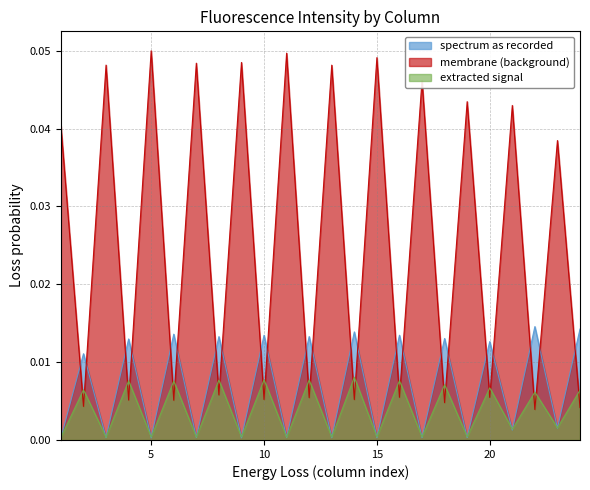

At 10, list the series in order from smallest to largest.

membrane (background), extracted signal, spectrum as recorded